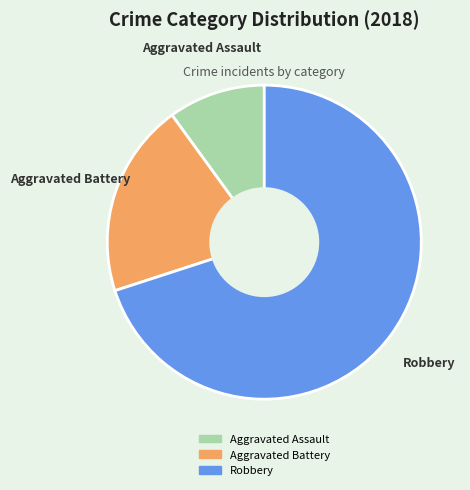

Approximately how many times larger is the value at Robbery compared to Aggravated Assault?

7.0